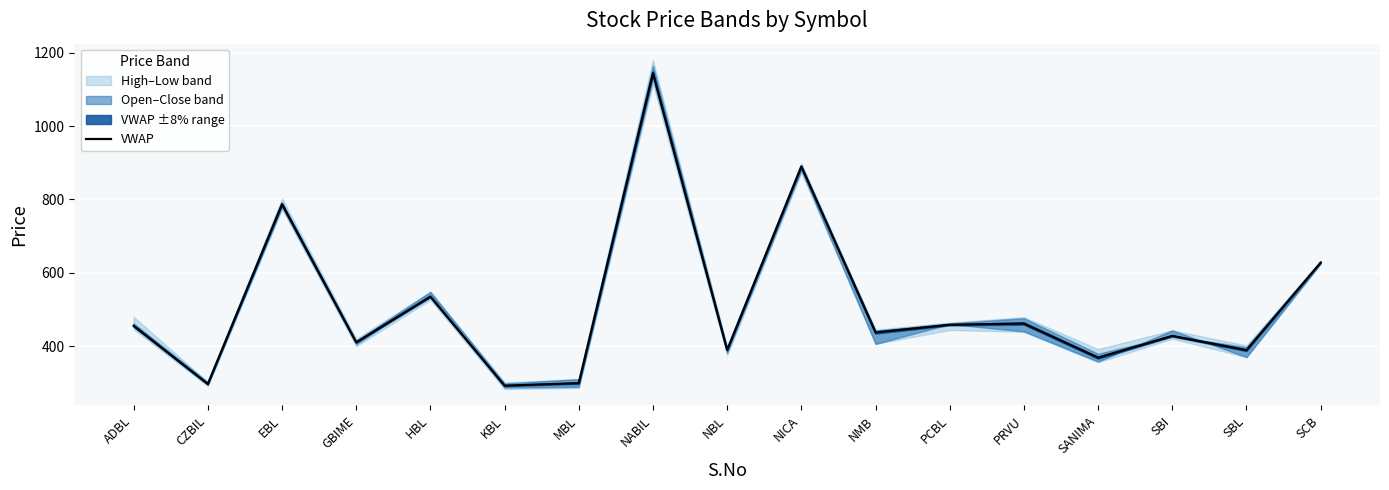

At which label does the data first exceed 437?

ADBL